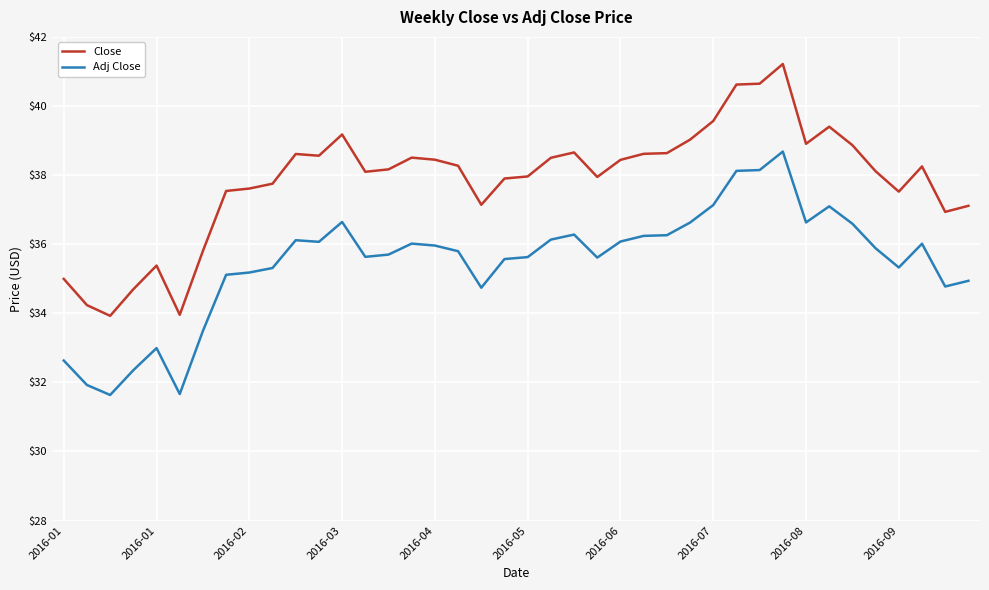

True or false: Close and Adj Close intersect in this chart.

False